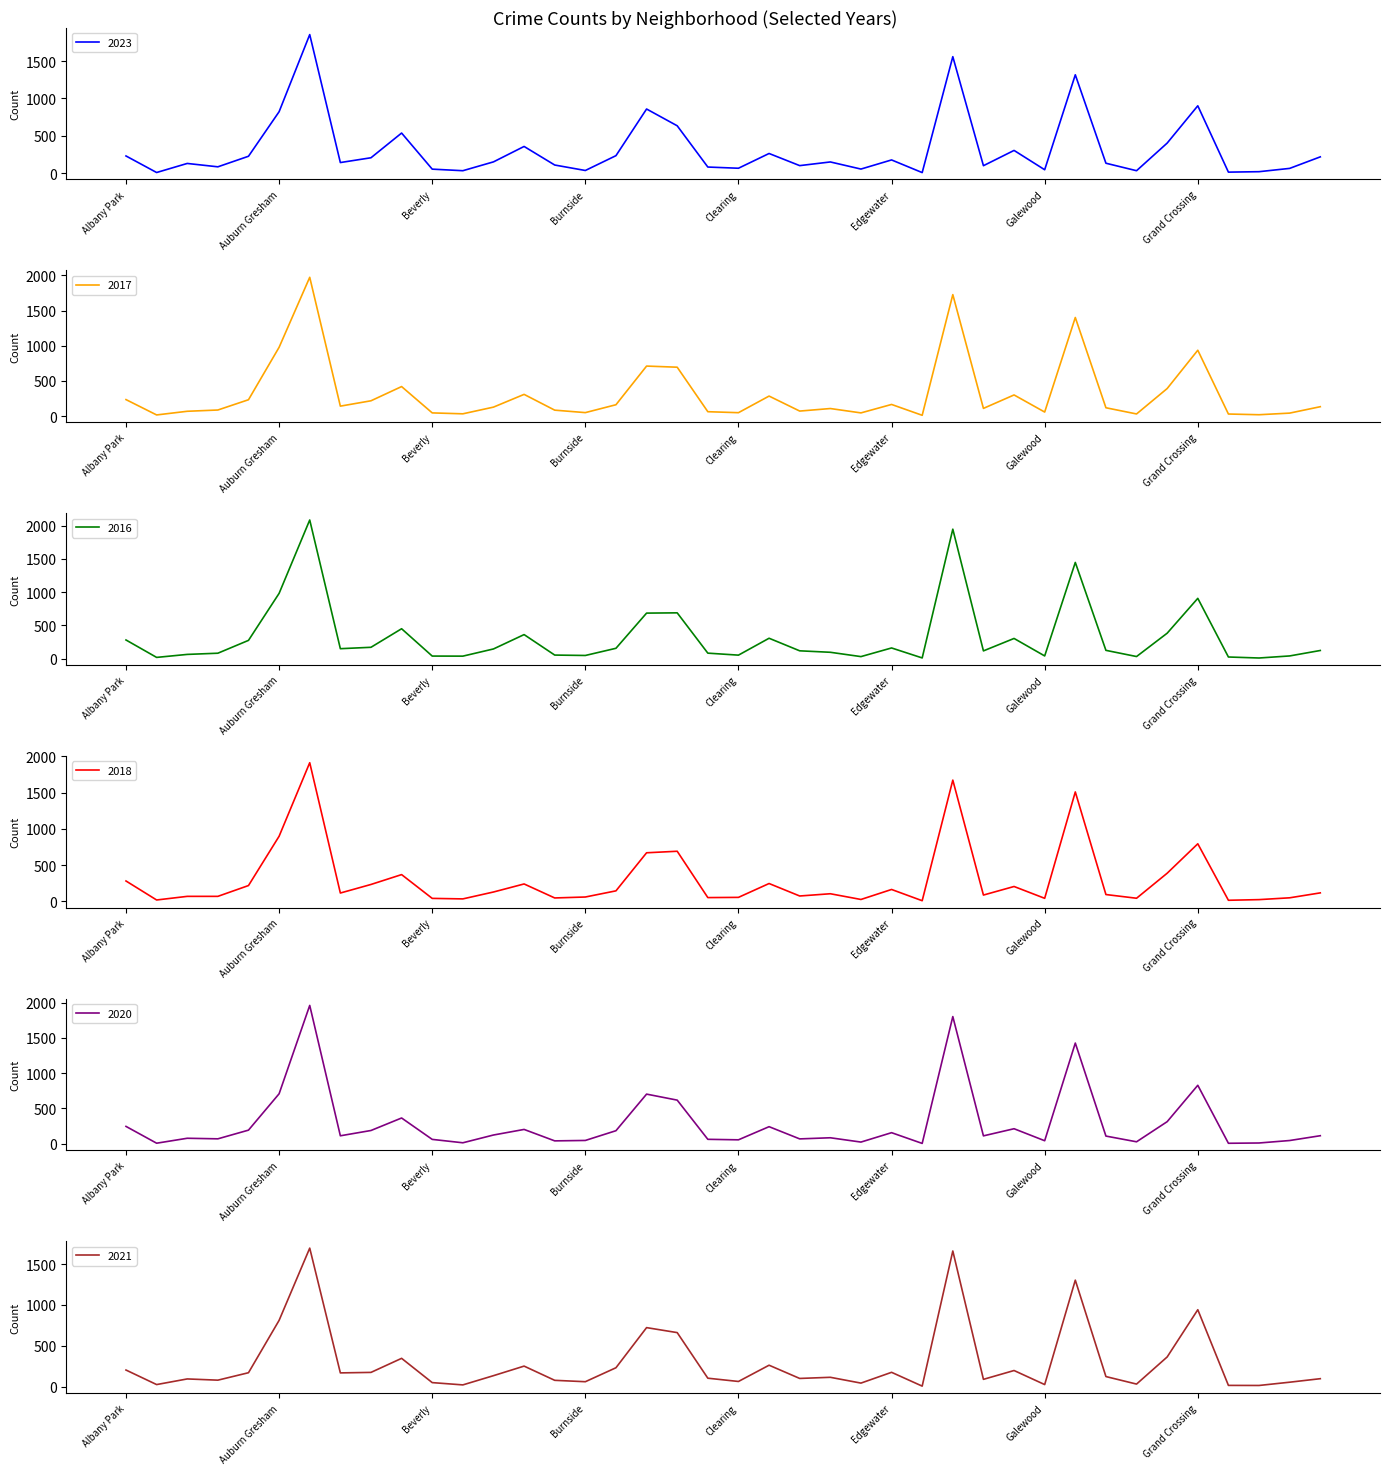

What is the sum of the 2020 values at Chatham and Grand Boulevard?

1016